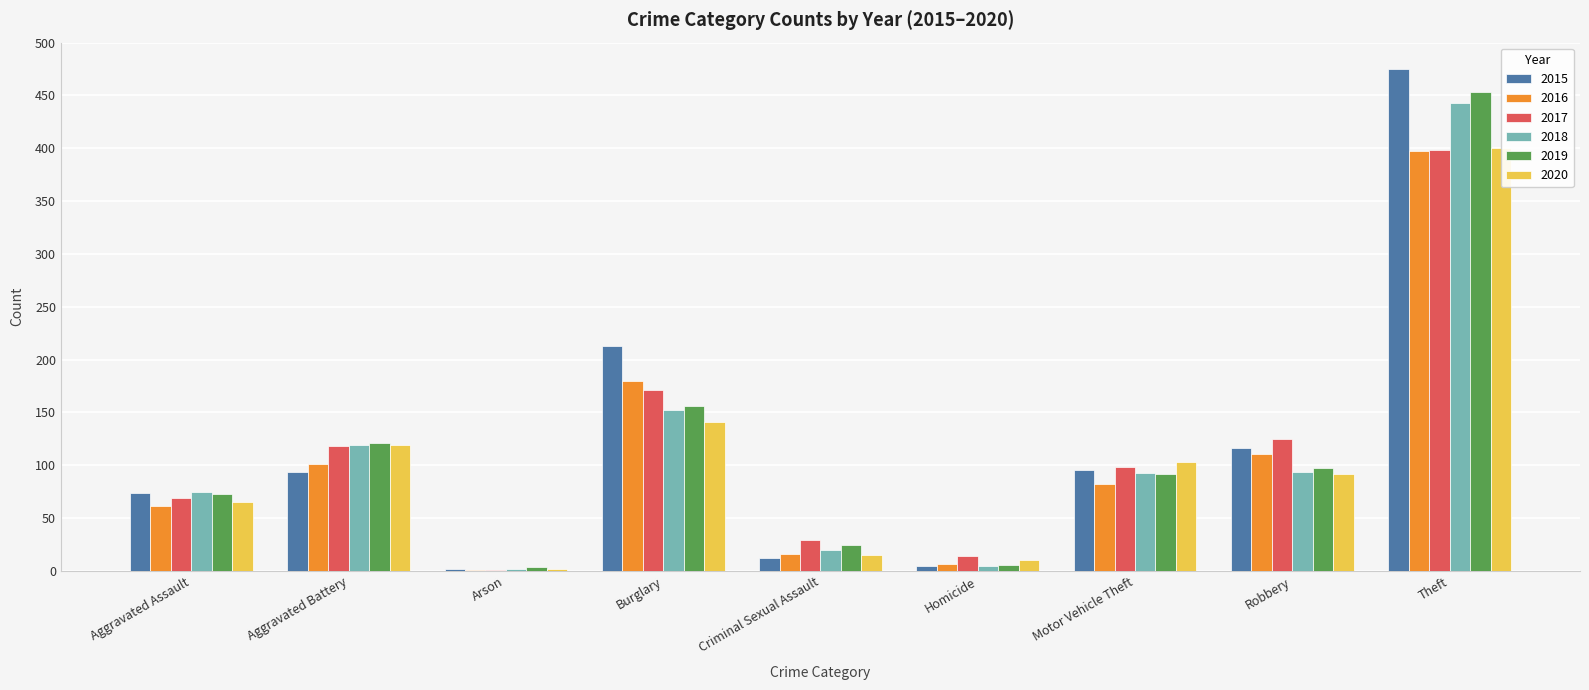

True or false: 2017 has a value of 118 at Aggravated Battery.

True